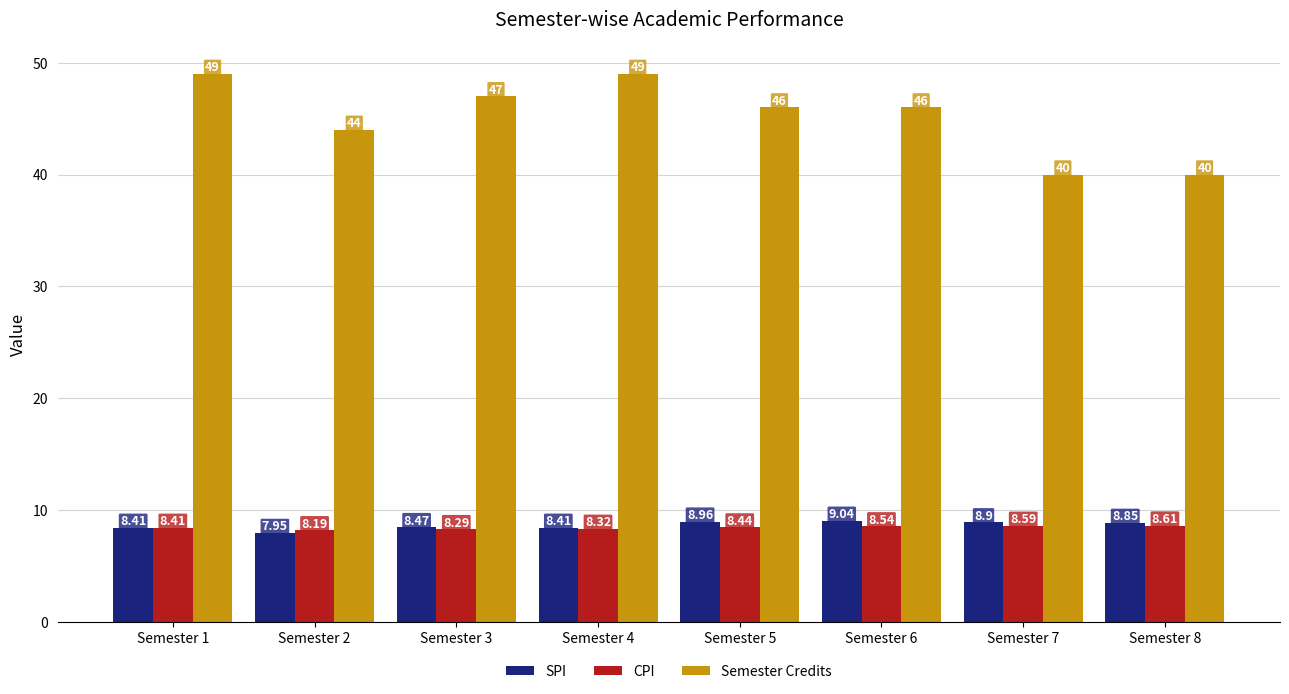

What is the value of the Semester Credits bar at the 7th from the left?

40.0